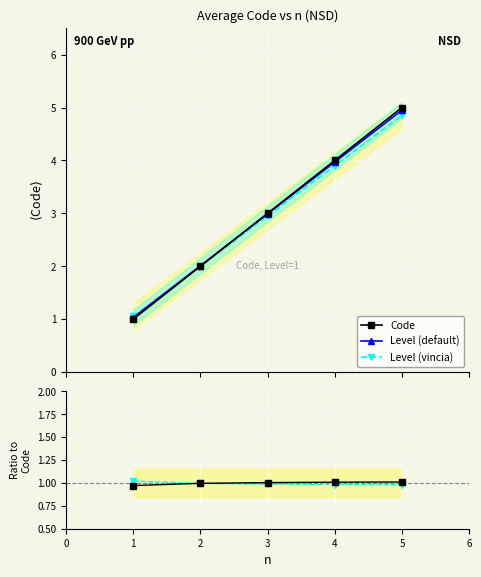

What is the difference between the maximum and second lowest values in the Level (default) series?

2.9